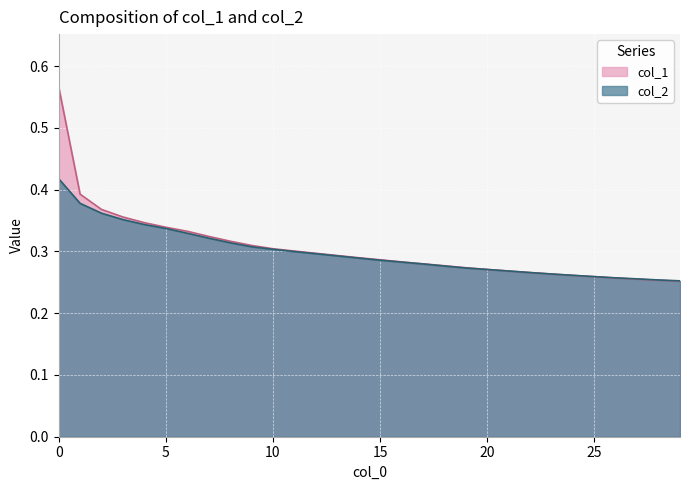

Between 2 and 10, which is larger?

2